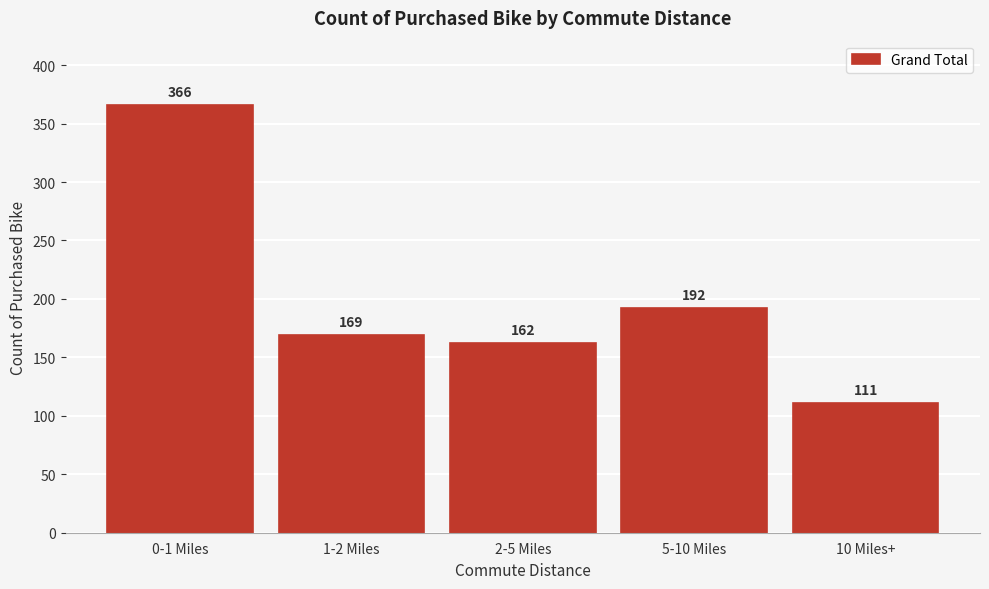

Reading left to right, list all the values displayed in this chart.

366	169	162	192	111